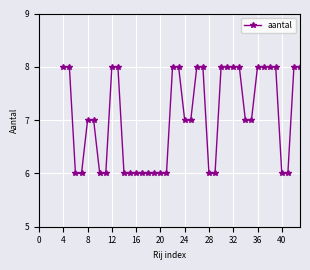

What is the minimum value shown in the chart?

6